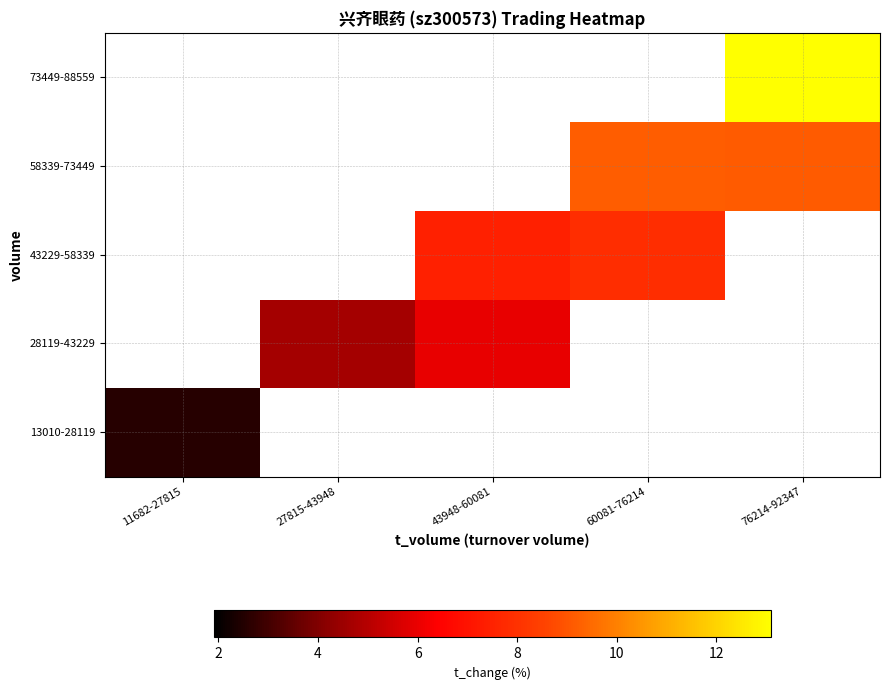

Which category has the lowest value across all series?

11682-27815